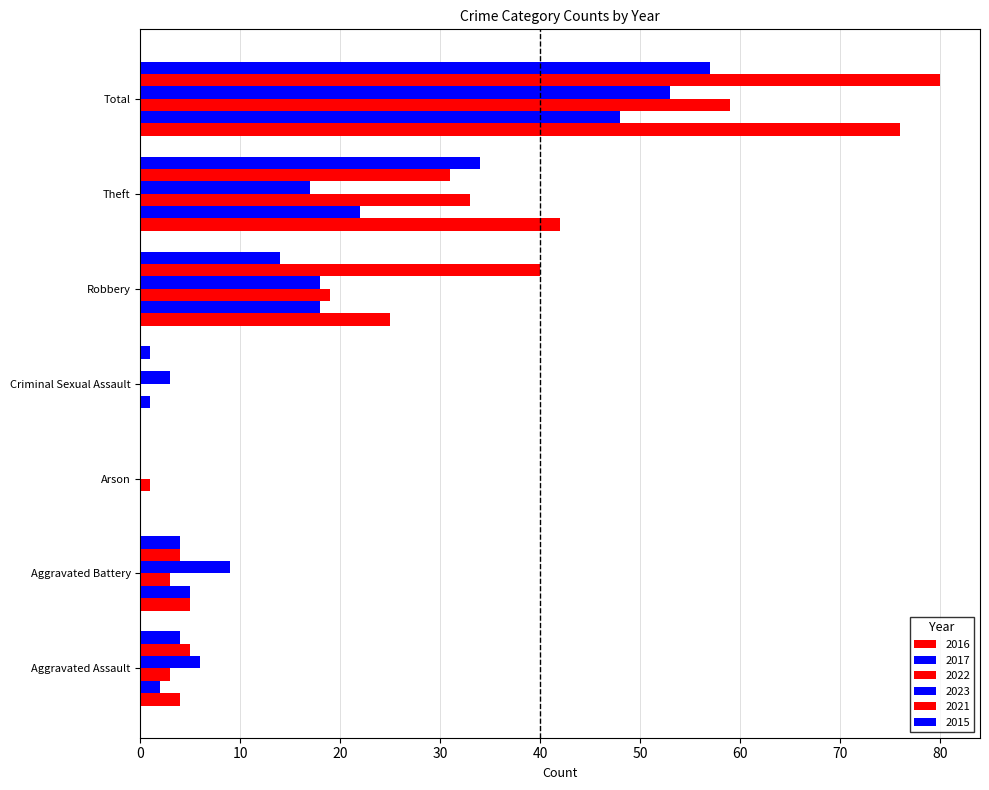

How many data points does each series have?

7